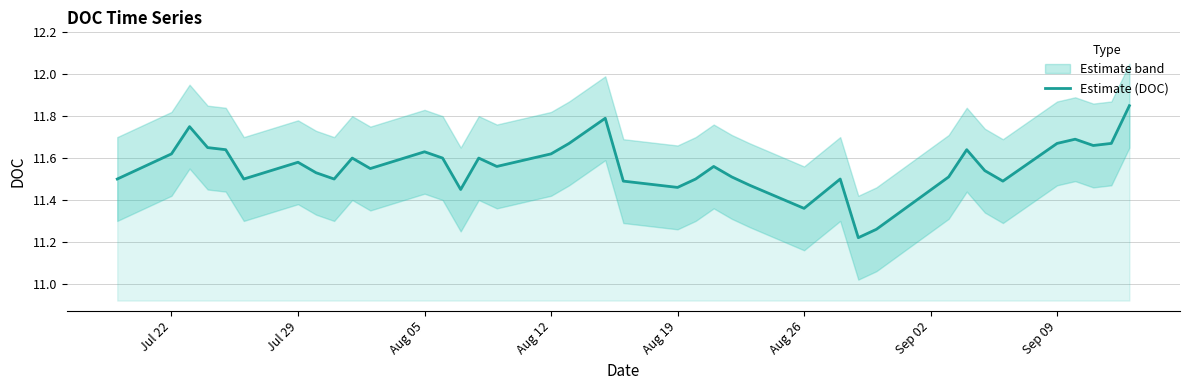

What is the difference between the maximum and minimum values?

0.6